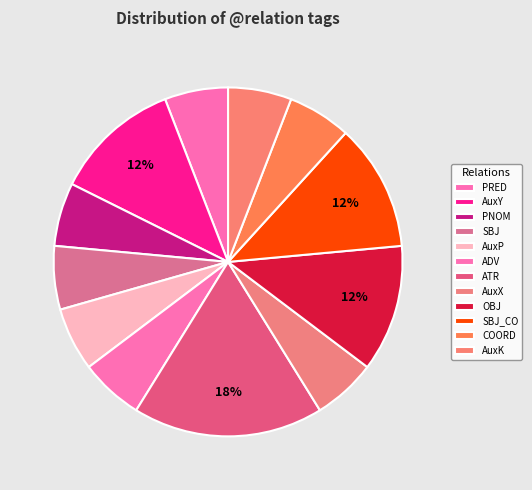

Count the number of slices in the pie.

12